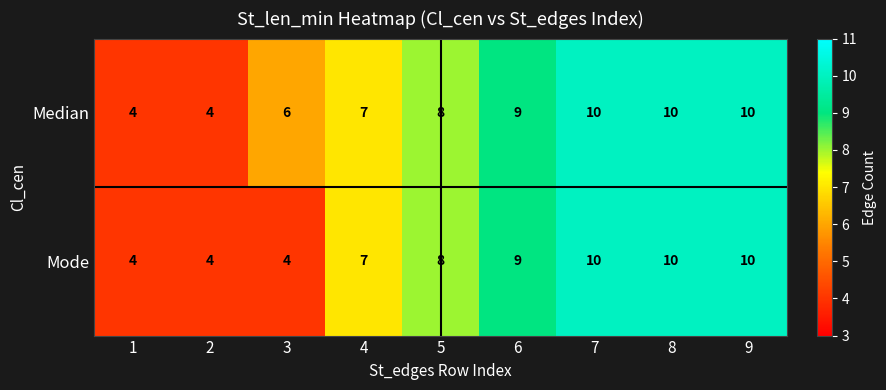

How many data points does each series have?

9